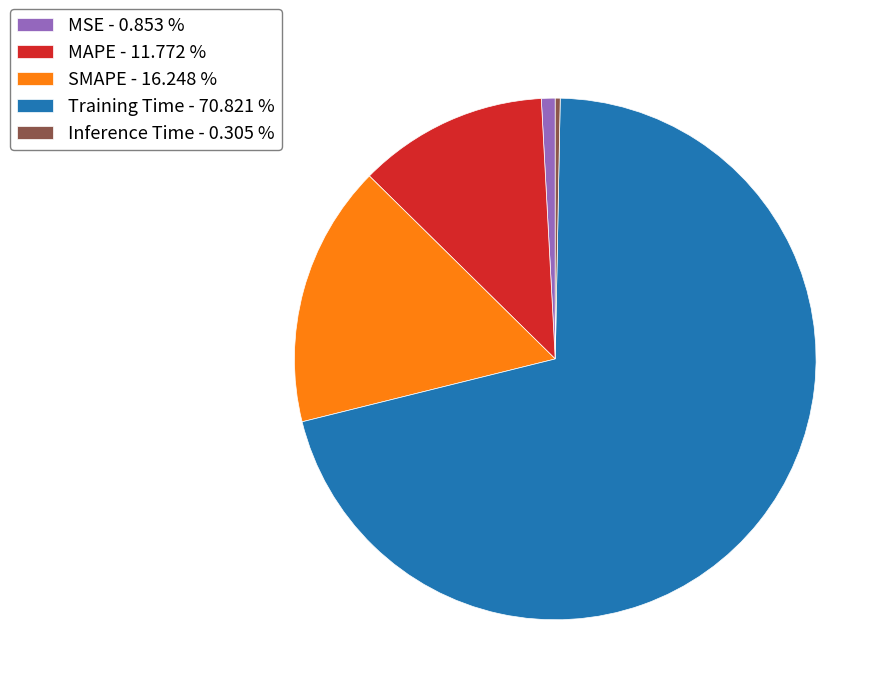

Does Inference Time - 0.305 % account for over 50% of the chart?

No